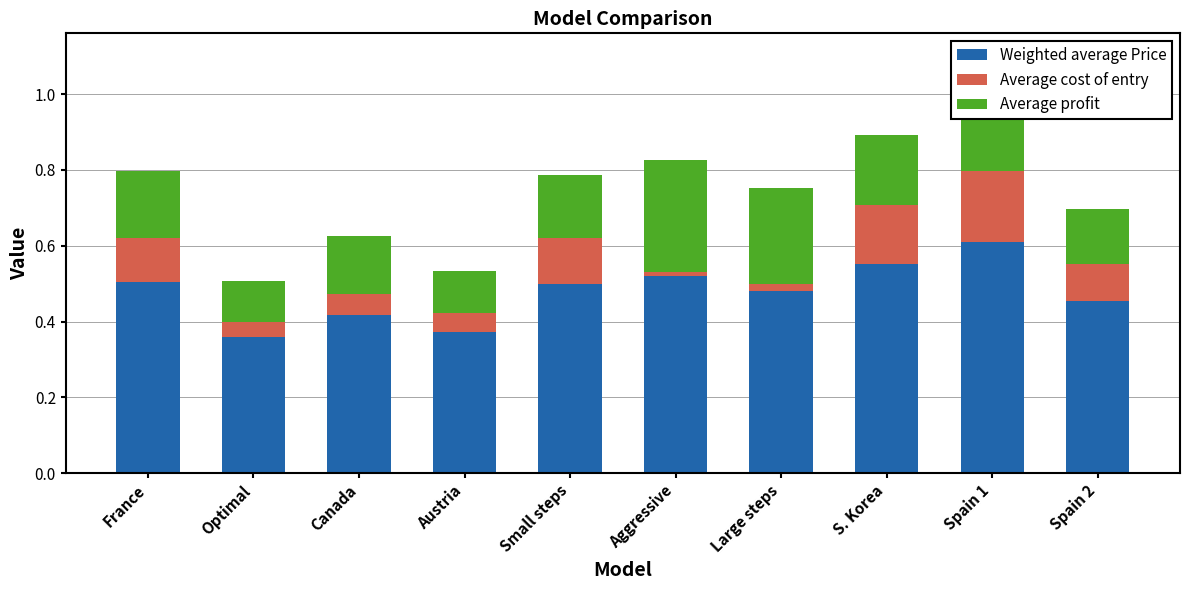

What is the sum of the Weighted average Price values at Spain 1 and Canada?

1.0